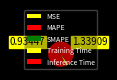

To the nearest percent, what is the combined percentage of Training Time and MAPE?

60%